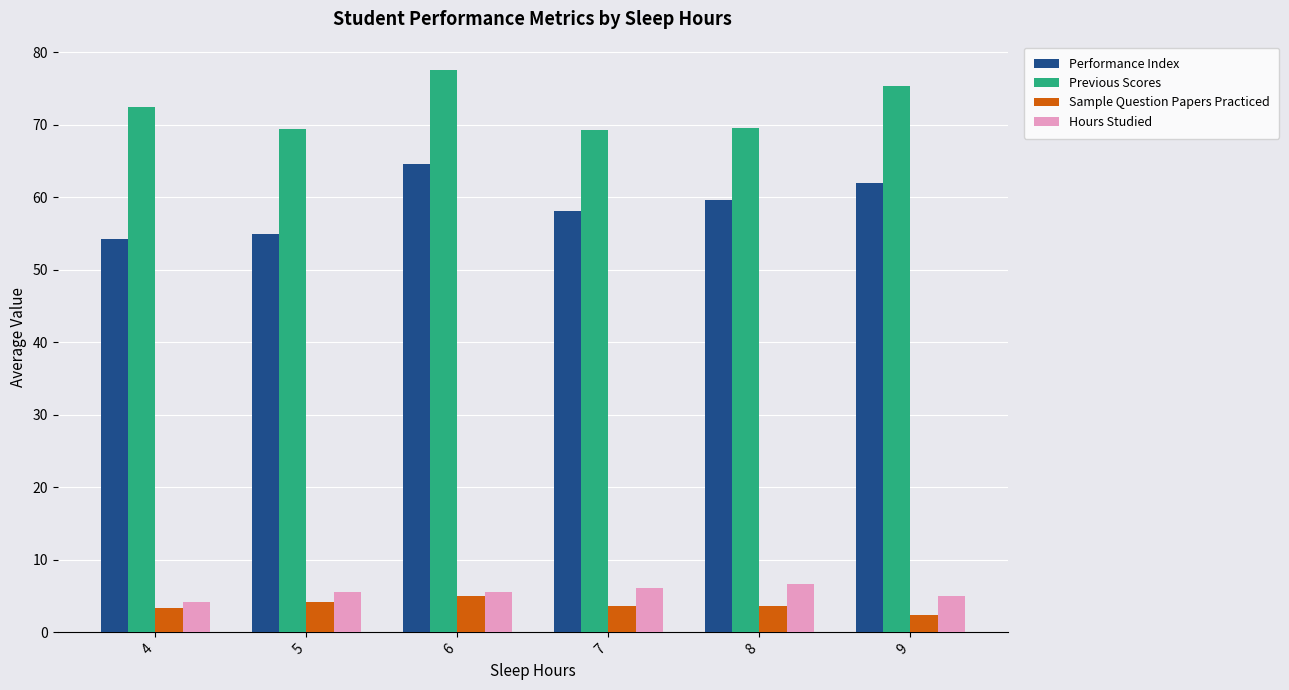

What is the approximate value of Performance Index at 9?

62.0